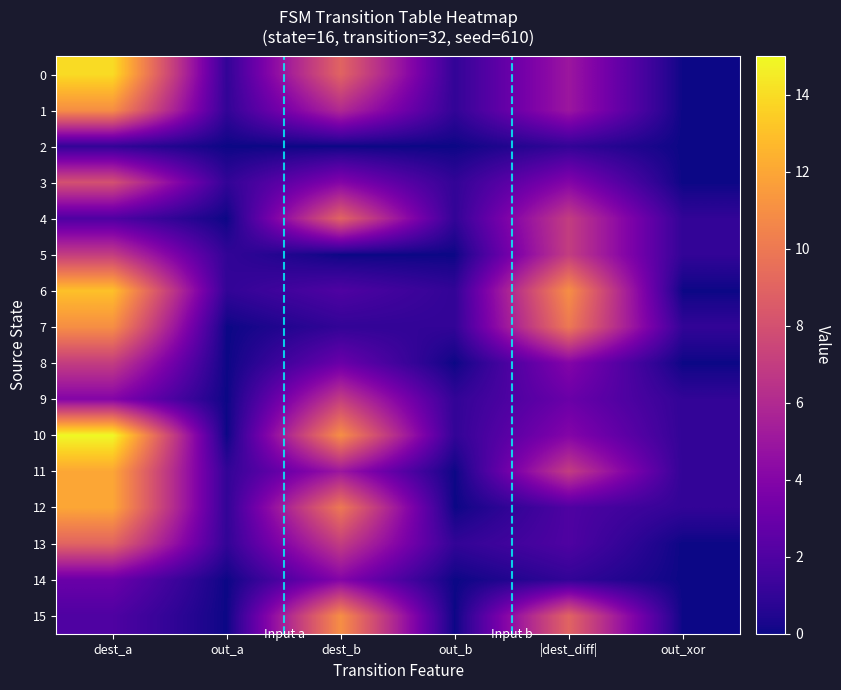

How many distinct data groups are displayed?

16